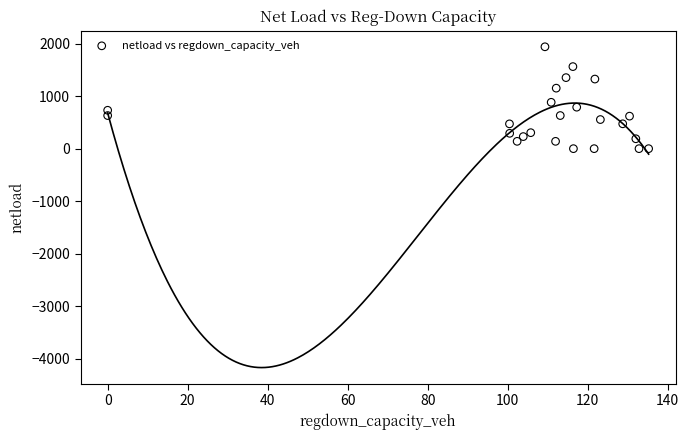

What Y value in the scatter plot is closest to 968?

881.8